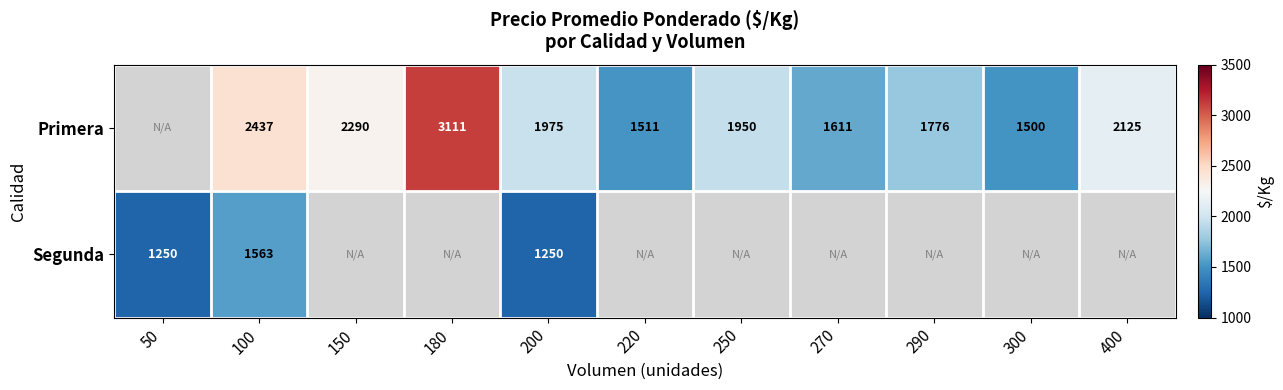

The value of Segunda at 100 is 464. True or false?

False